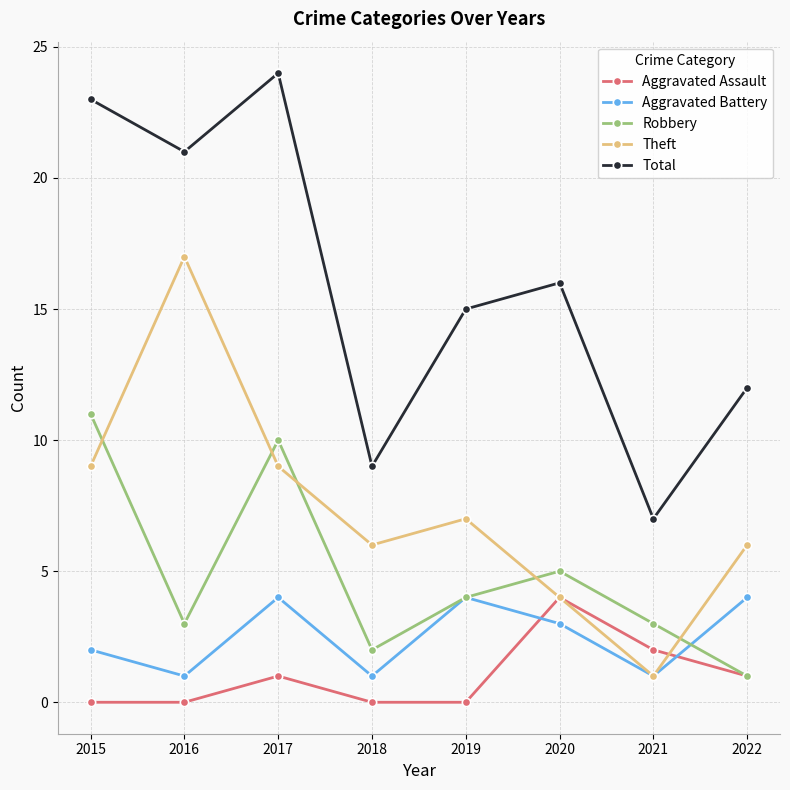

True or false: Aggravated Assault and Total intersect in this chart.

False